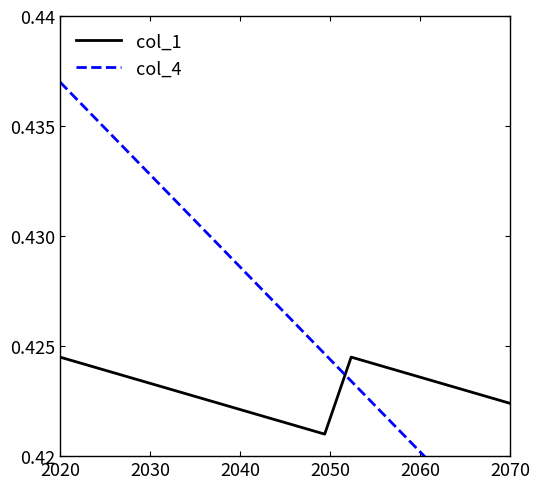

What is the sum of all col_4 values?

7.7